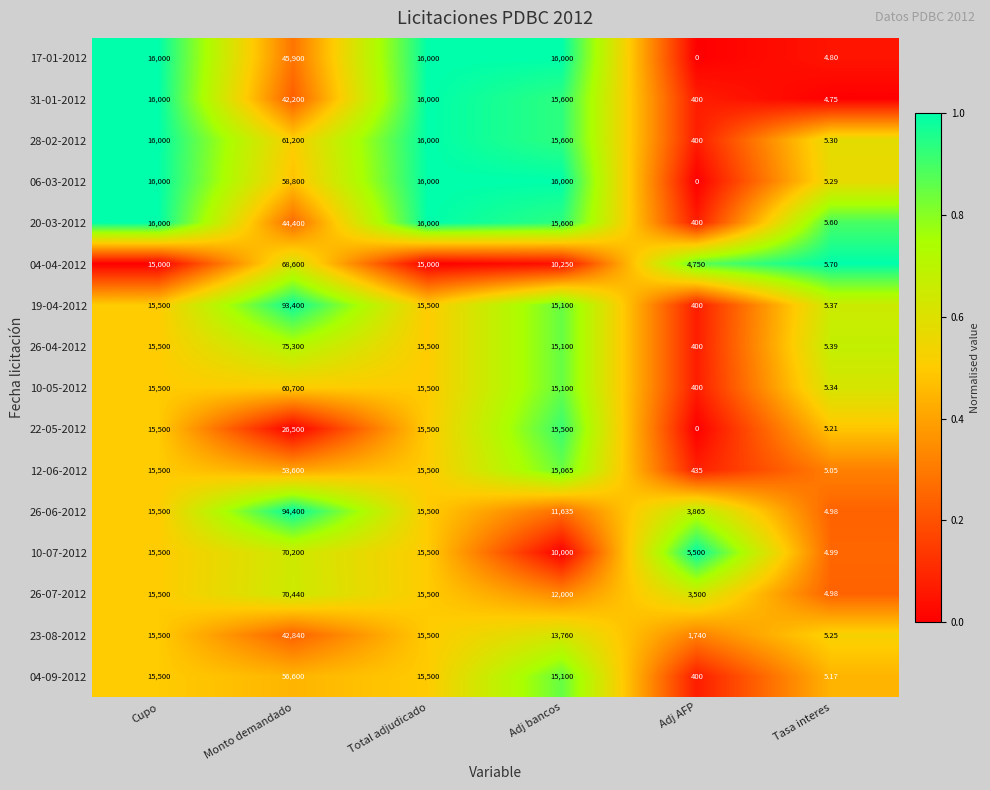

Which category has the lowest value across all series?

Adj AFP